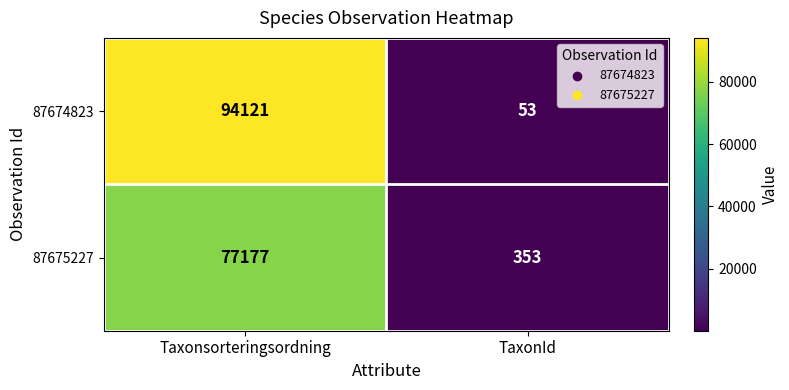

How many categories are shown in the chart?

2